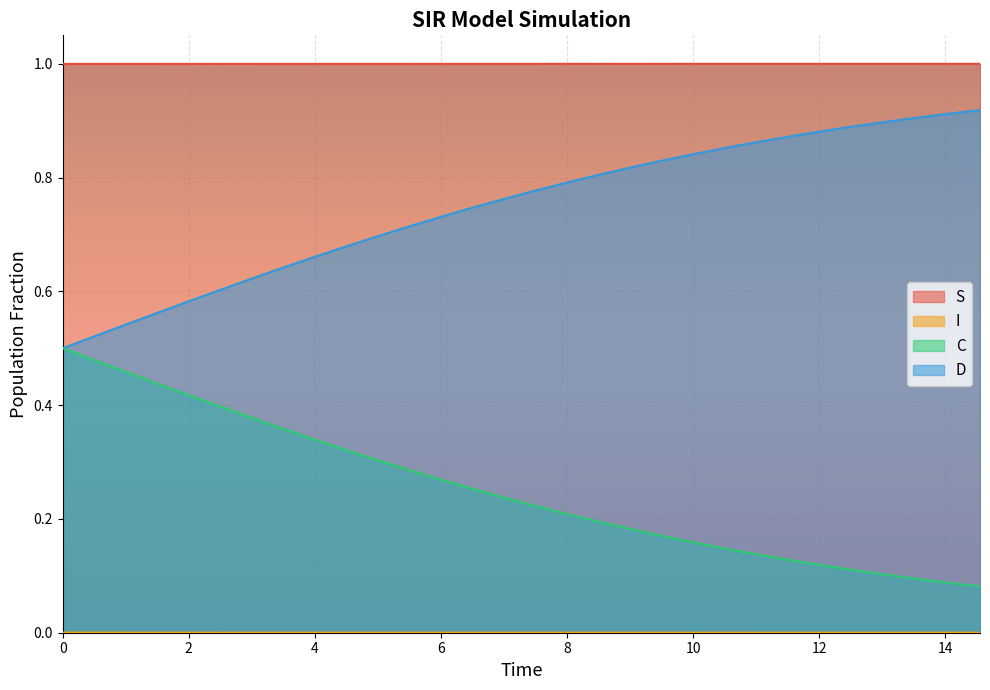

Rank the series at 7.525083612040134 from lowest to highest value.

I, C, D, S